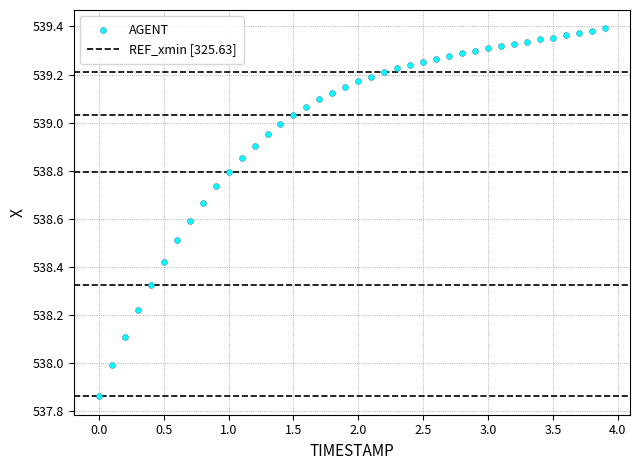

What is the range of Y values (max minus min)?

1.5